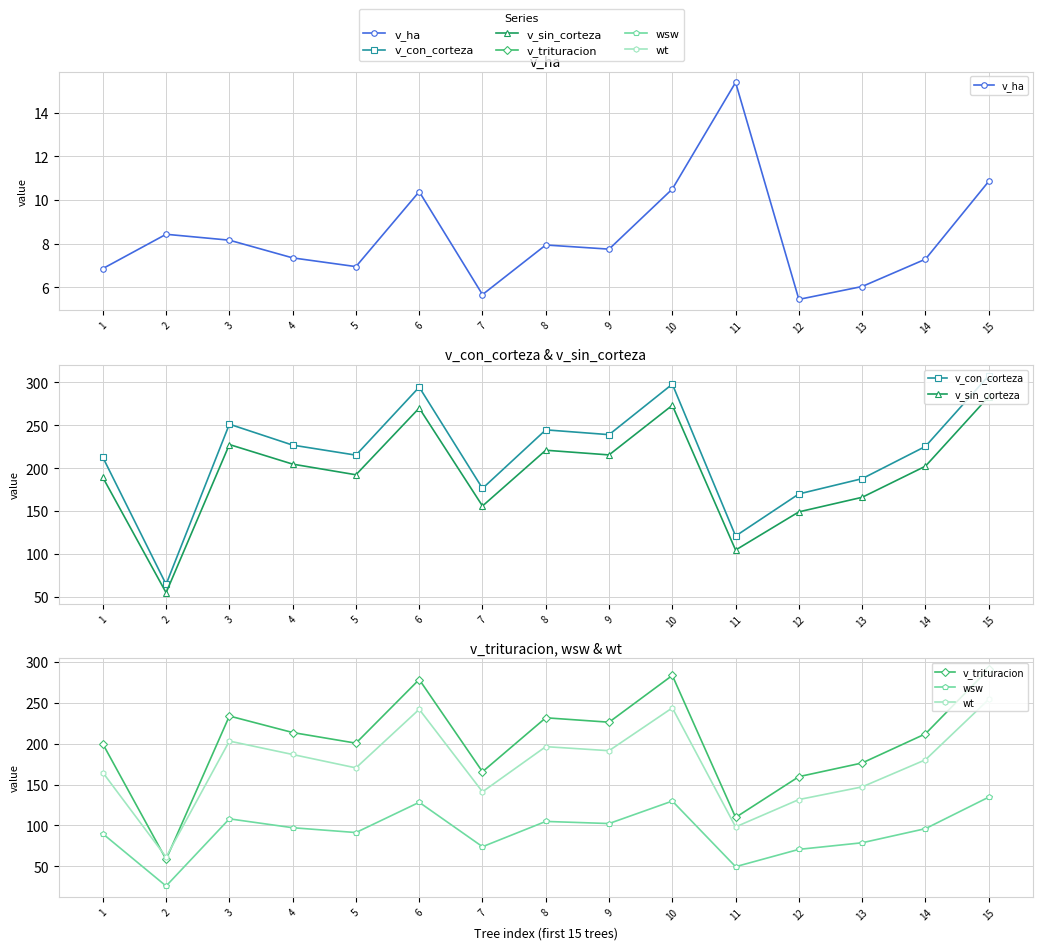

Count the number of data series in this chart.

6